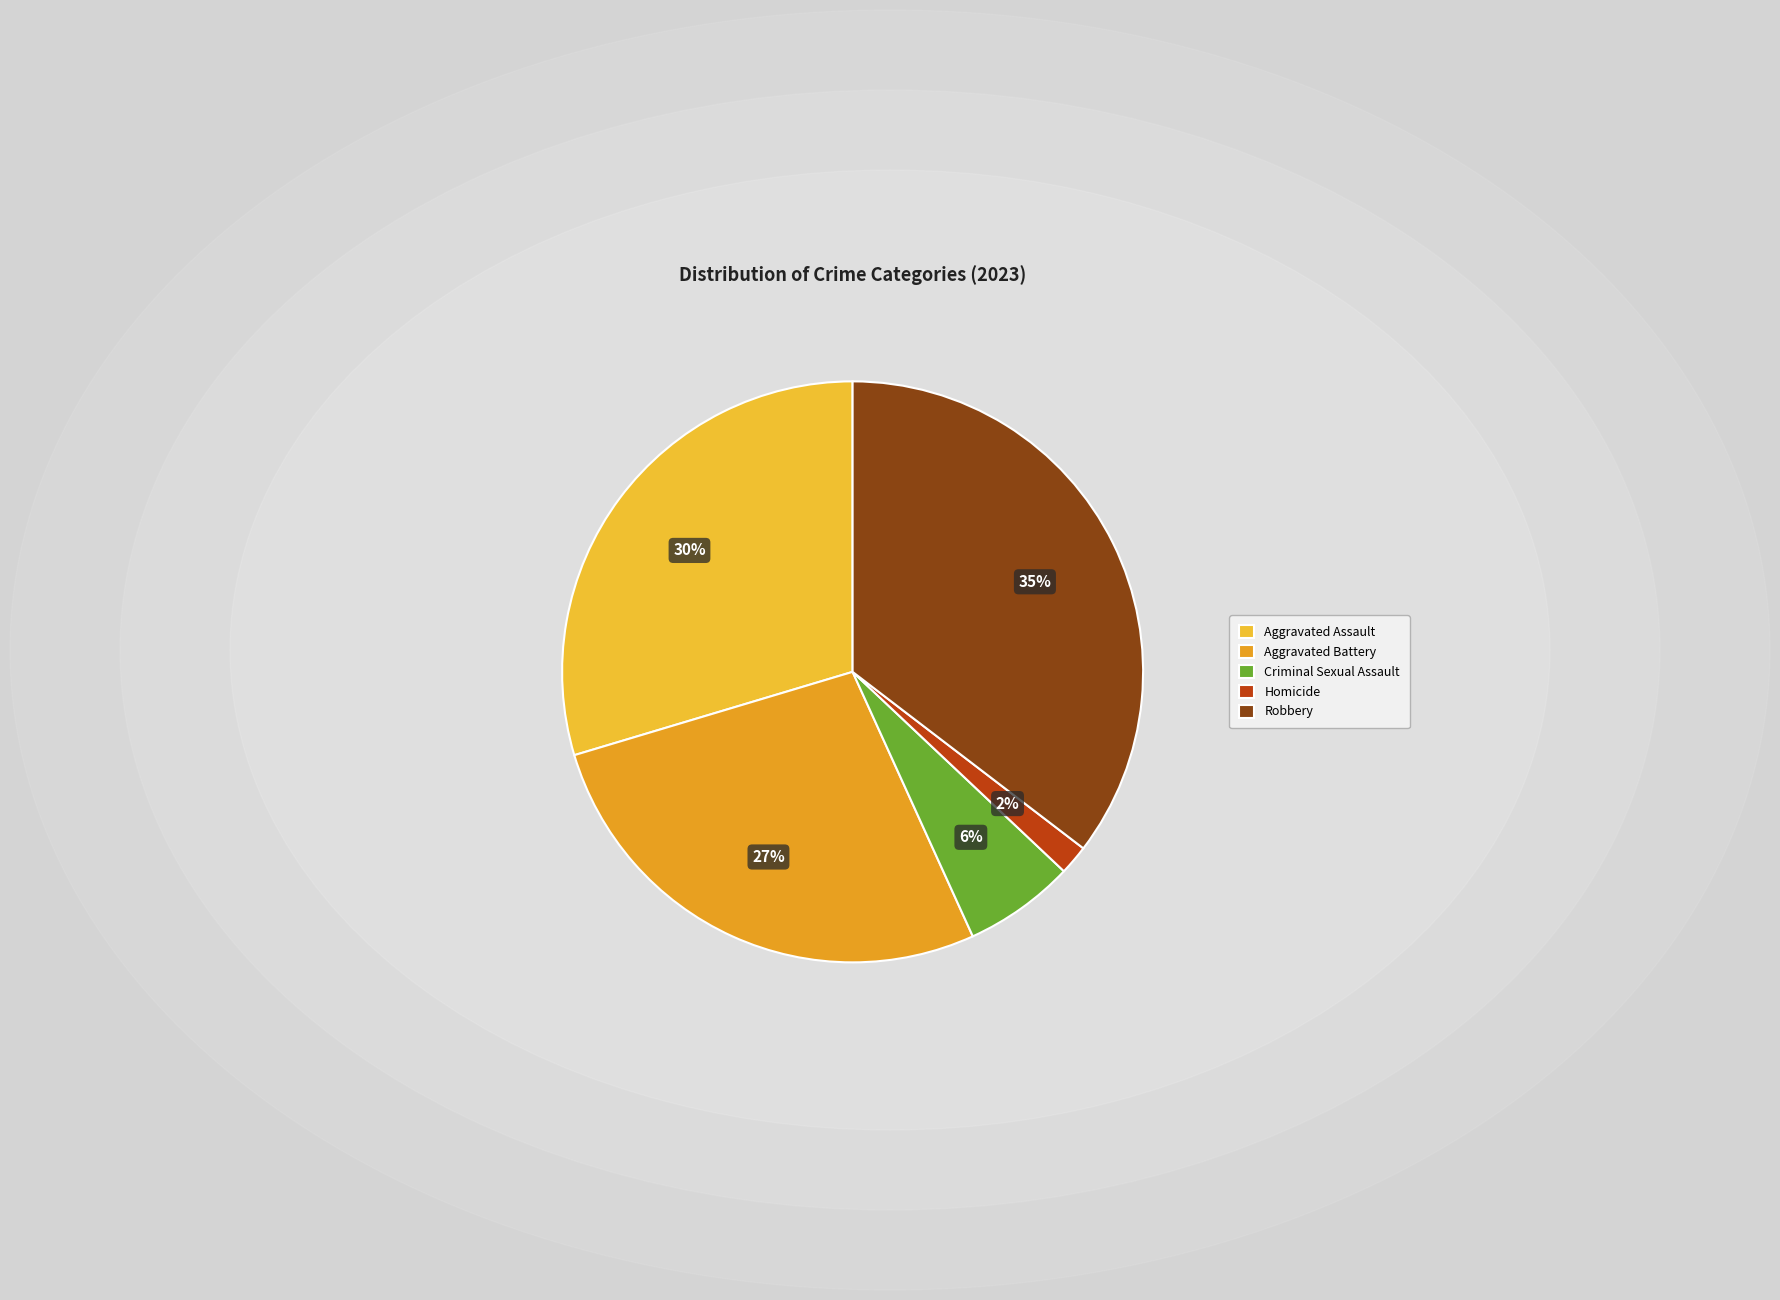

What percentage is the Aggravated Battery slice, to the nearest percent?

27%